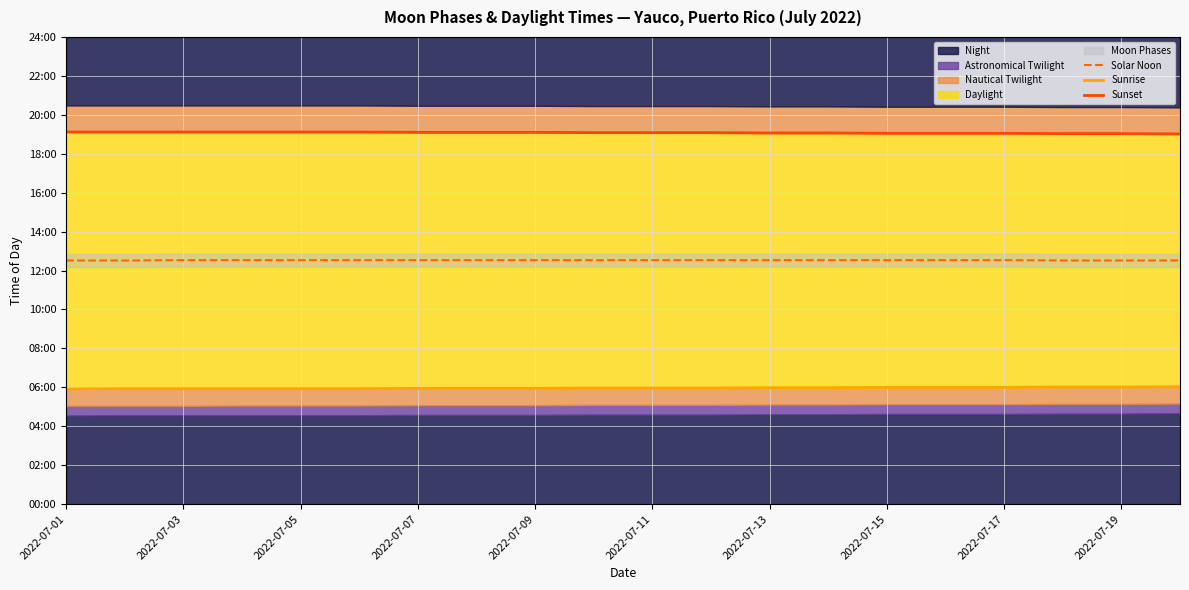

True or false: Sunrise and Solar Noon intersect in this chart.

False